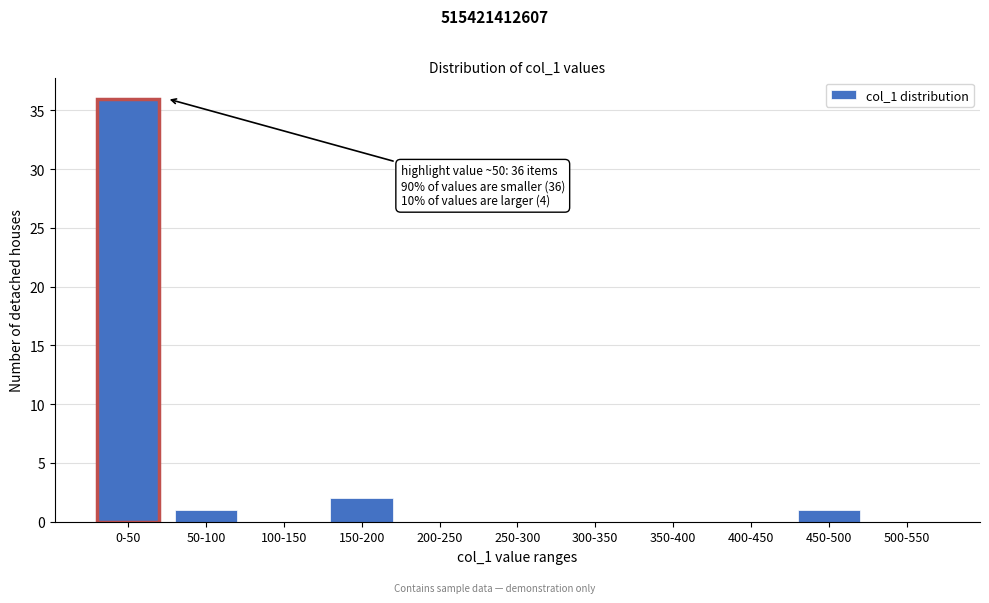

Reading right to left, extract all data points from this chart.

500-550=0	450-500=1	400-450=0	350-400=0	300-350=0	250-300=0	200-250=0	150-200=2	100-150=0	50-100=1	0-50=36